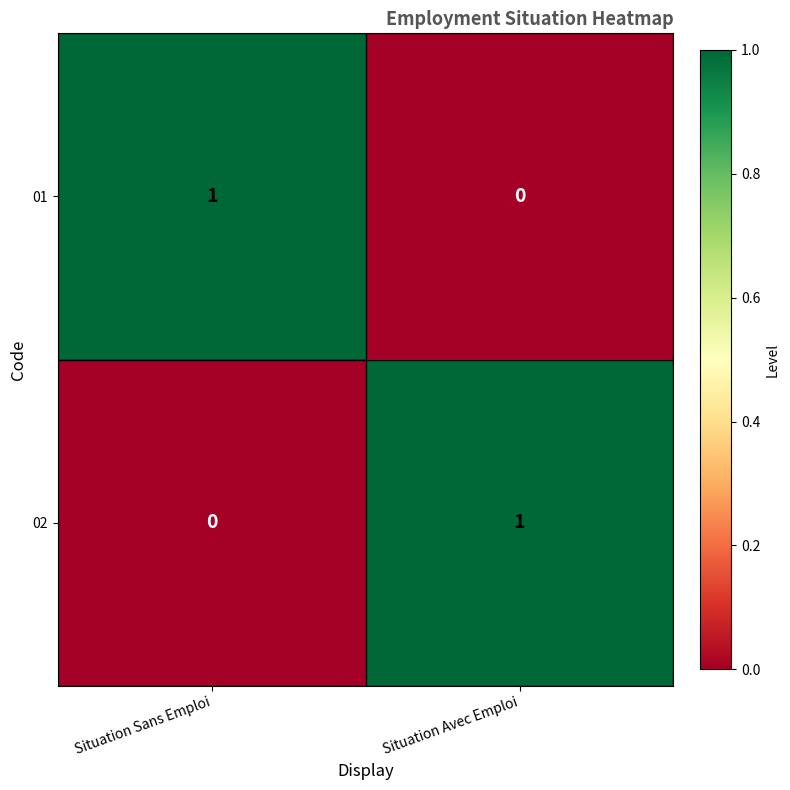

Is the value of 01 at Situation Sans Emploi greater than the value of 02 at Situation Sans Emploi?

Yes